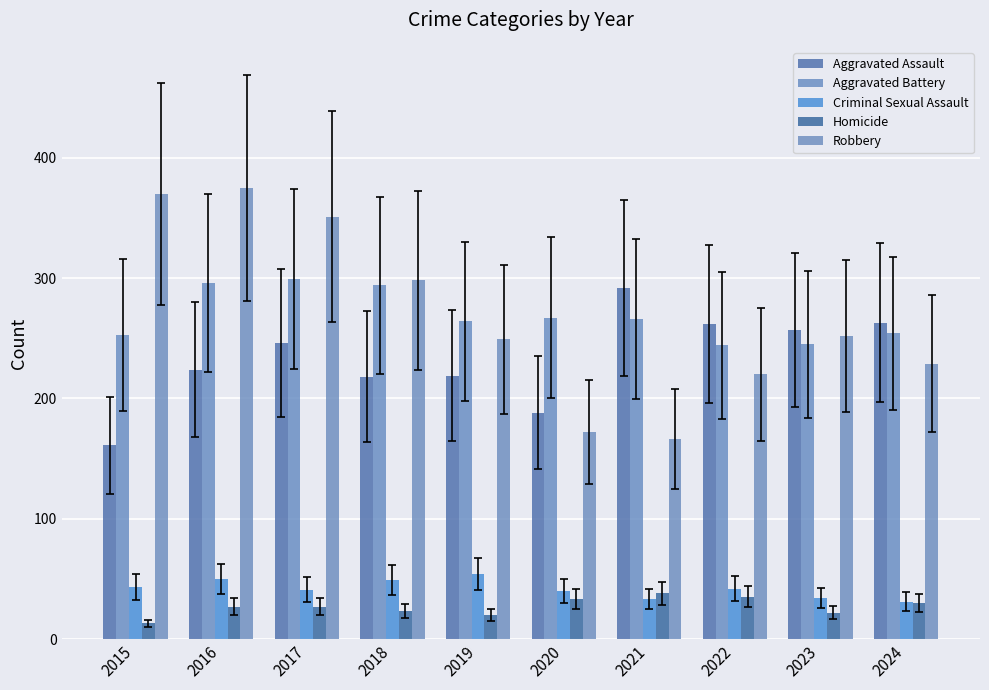

What is the value of the Criminal Sexual Assault bar at the 1st from the left?

43